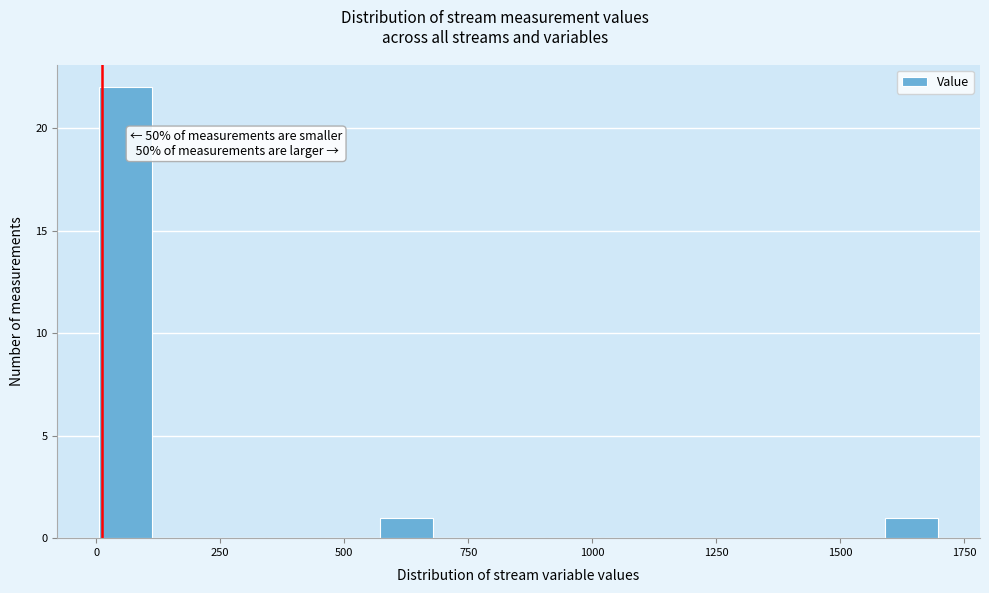

Around what value on the x-axis is the tallest bar? Give the approximate position of its centre, as read against the axis.

50